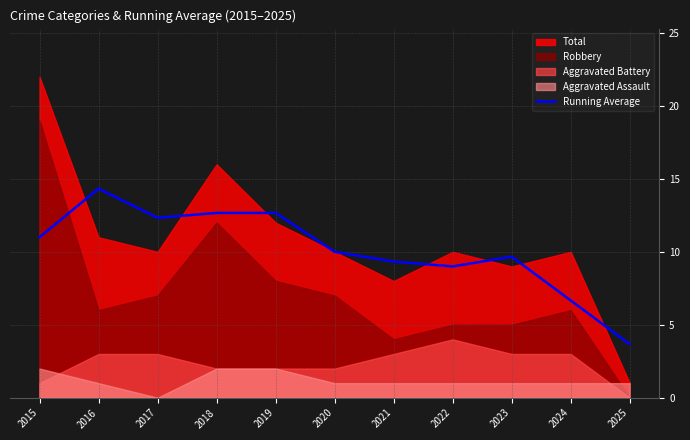

Is it true that the value at 2024 is 3.0?

False